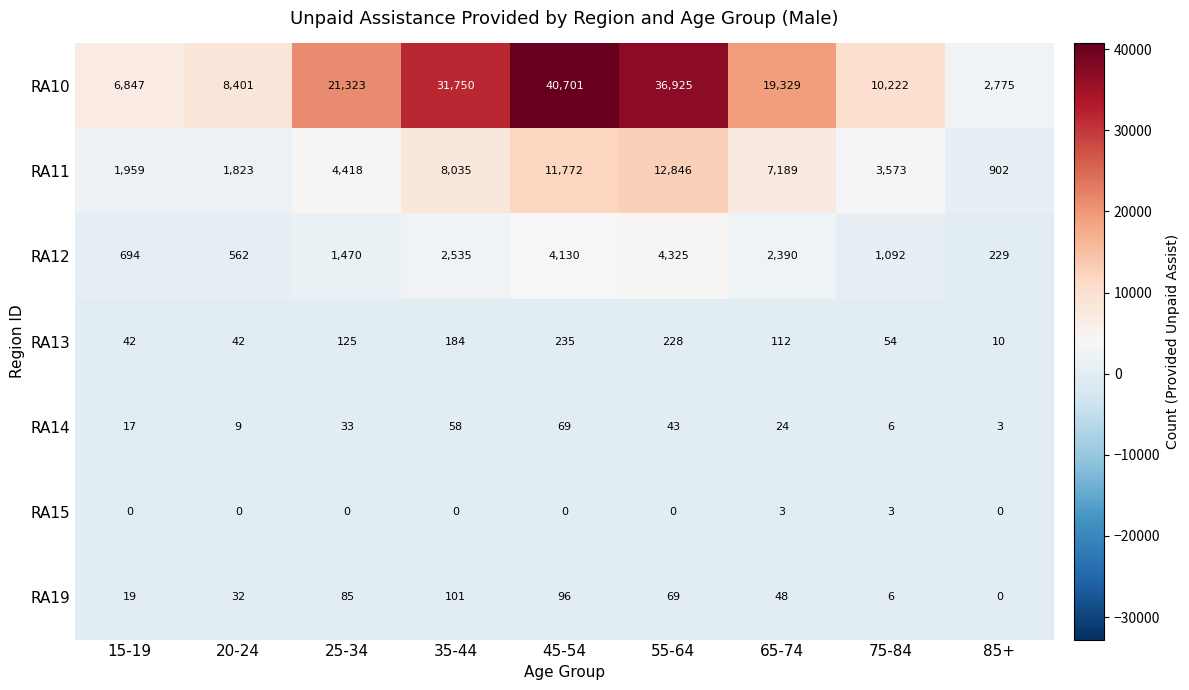

Which category has the lowest value in the RA19 series?

85+